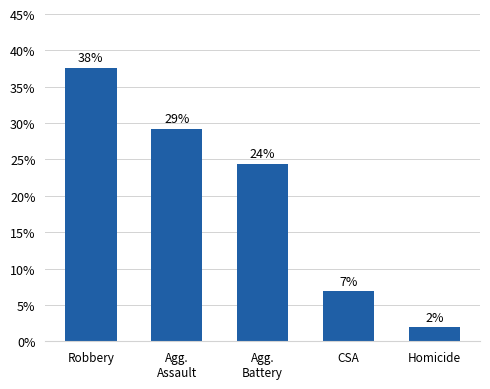

How many bars are there in total?

5